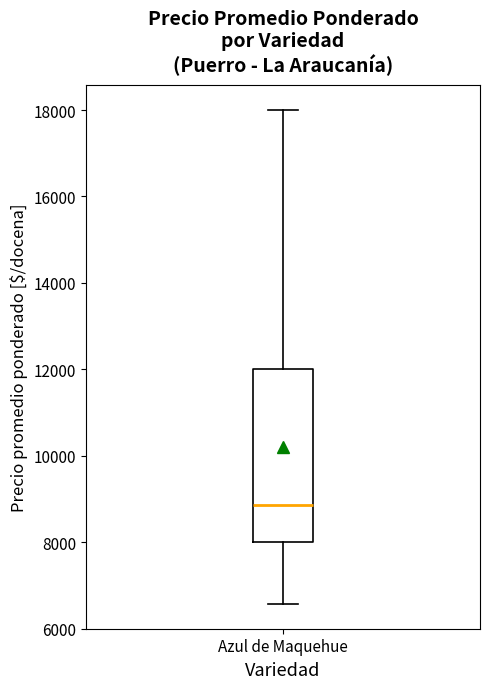

Transcribe this box plot: give where the median line is, the range the box spans, and where the two whiskers end, as read against the y-axis. The values are not printed on the chart, so give them approximately, as read against the axis.

median 8800, box 8000 to 12000, whiskers 6600 to 18000